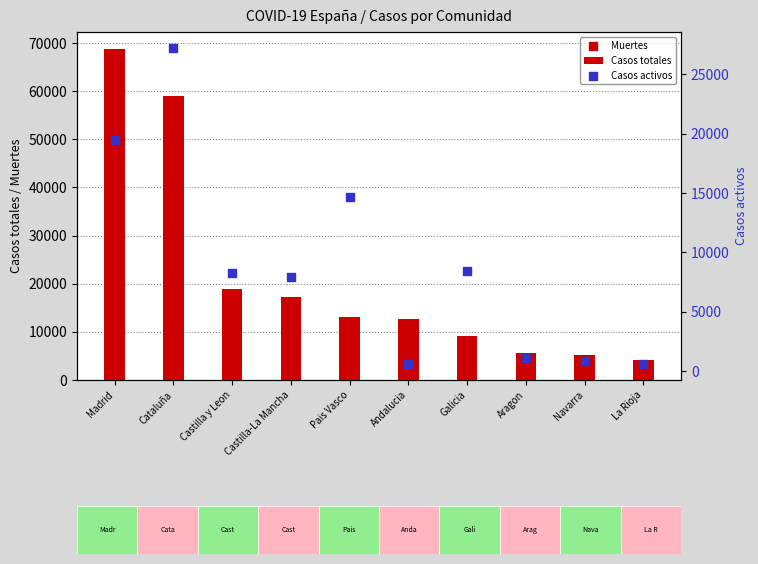

Which series has the largest Y range (max minus min)?

Casos totales